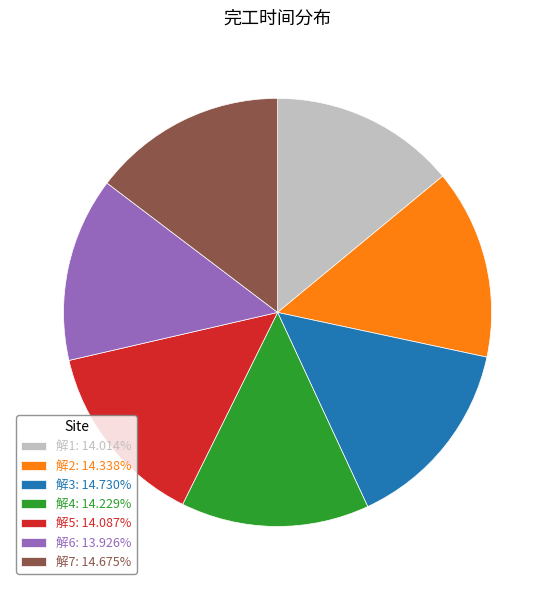

What is the ratio of the value at 解3: 14.730% to the value at 解6: 13.926%?

1.1